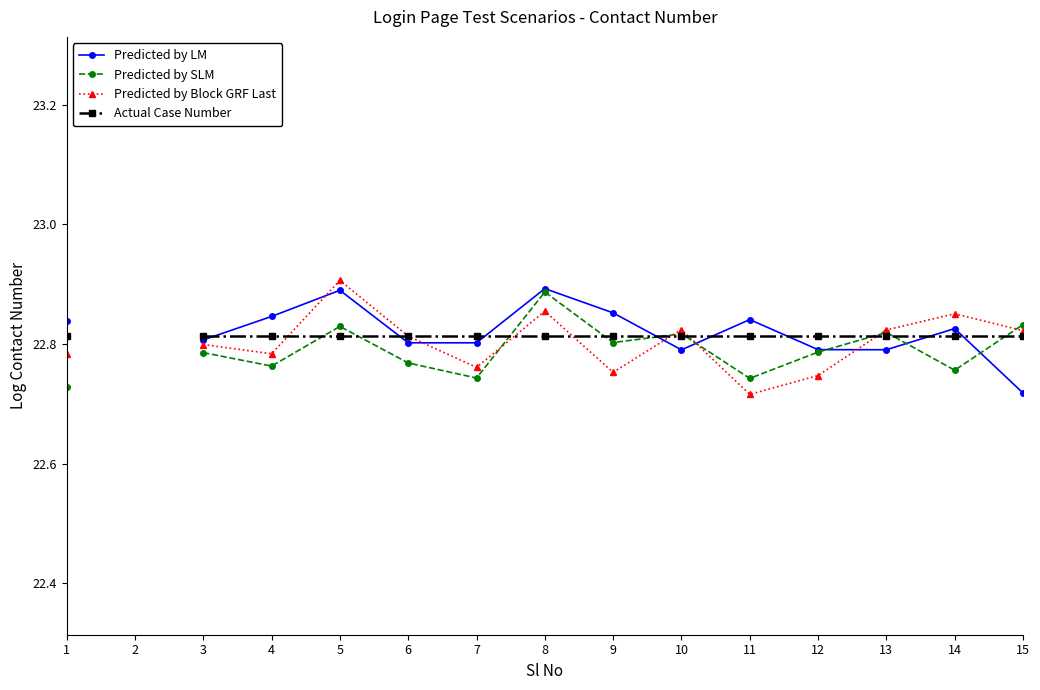

What is the total value across all series at 1?

91.2